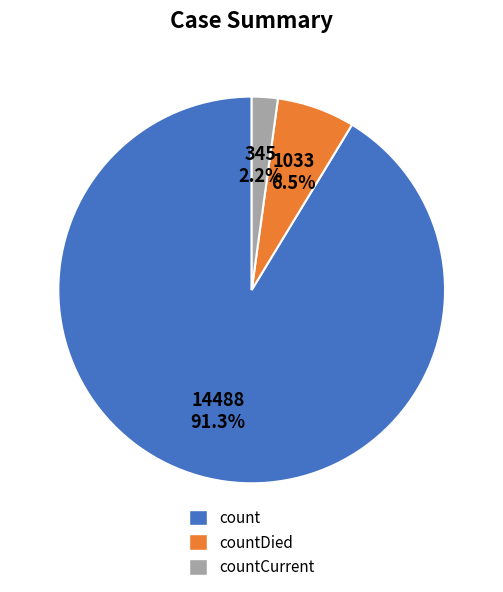

Is there any slice that represents more than half of the pie?

Yes